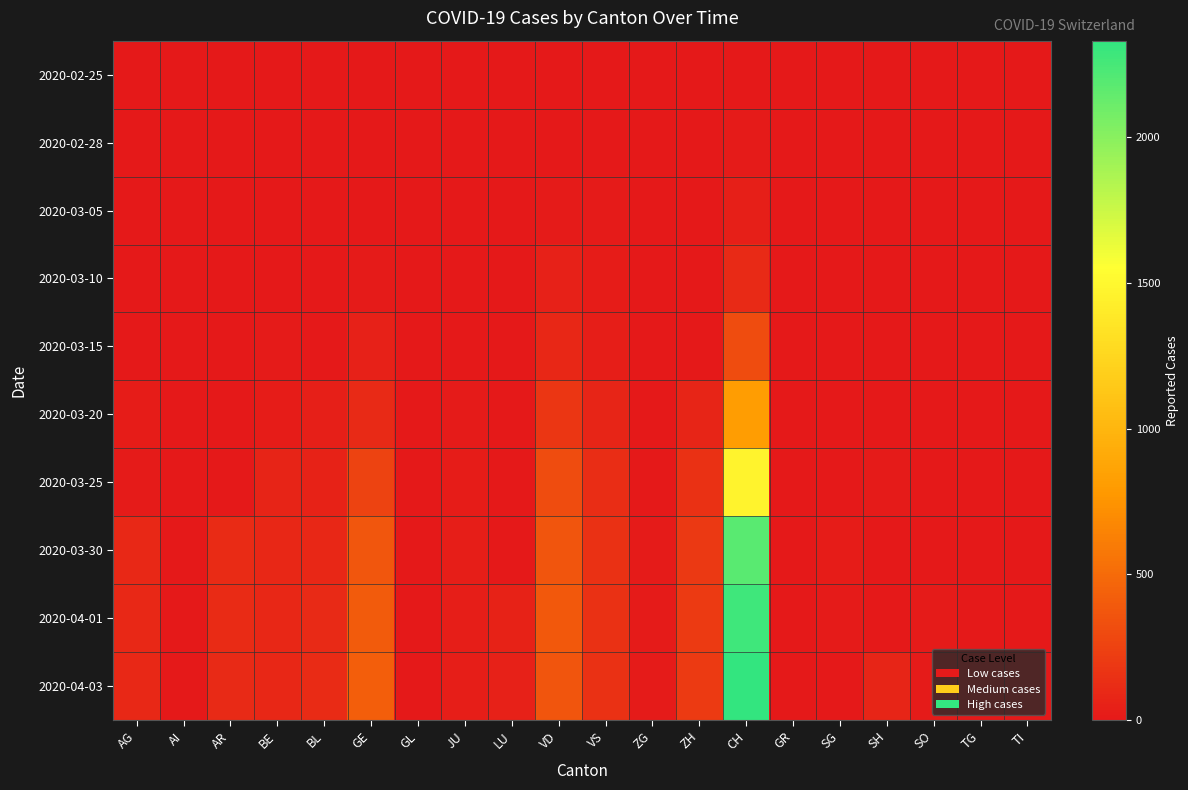

How many categories are shown in the chart?

20